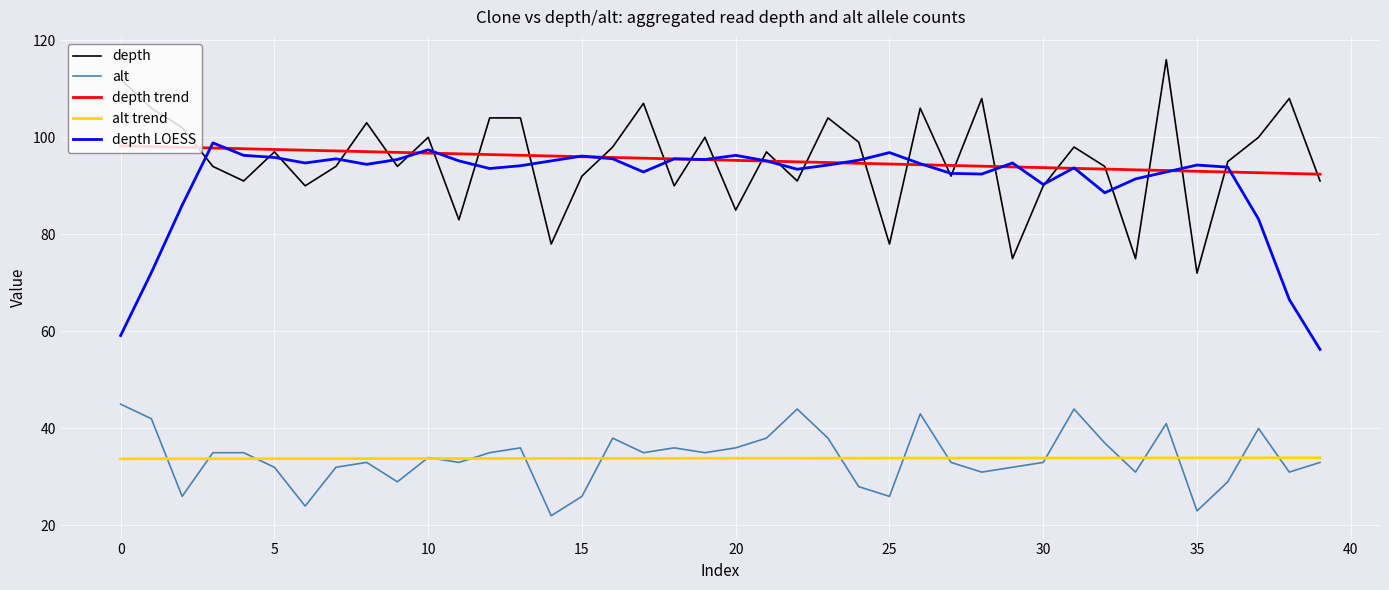

What is the difference between the second highest and second lowest values in the alt series?

21.0